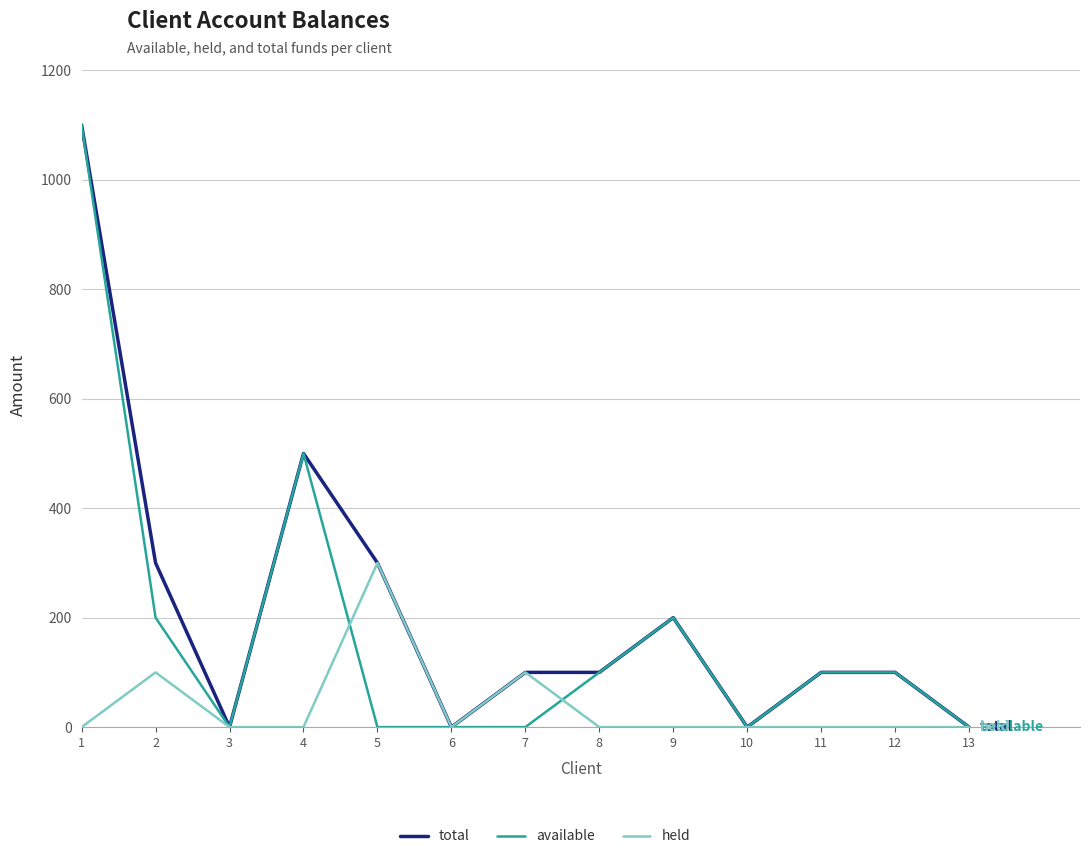

What is the difference between the maximum and minimum values in the total series?

1100